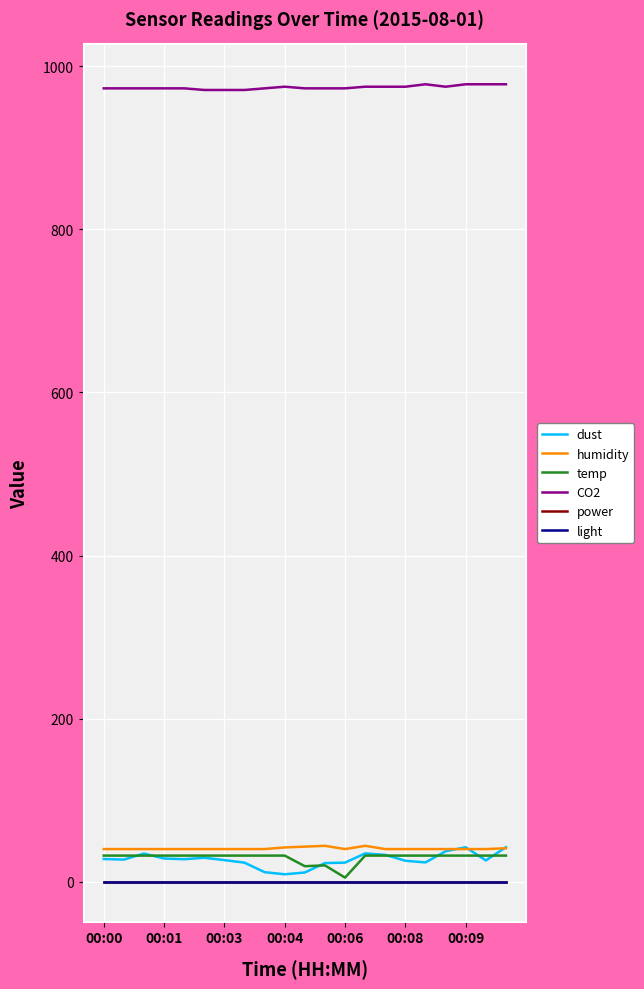

How many lines are shown in the chart?

6